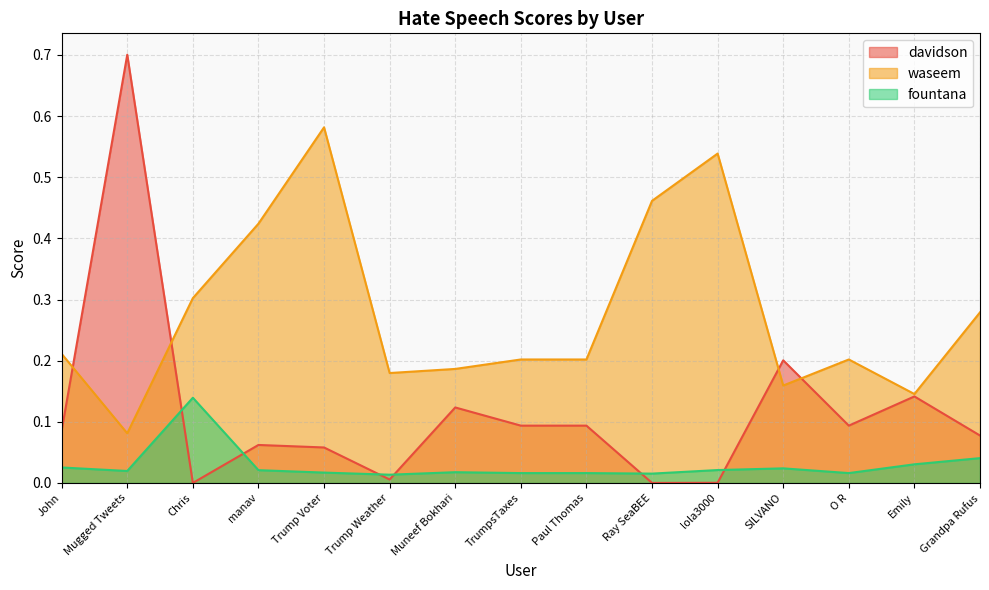

How many lines are shown in the chart?

3